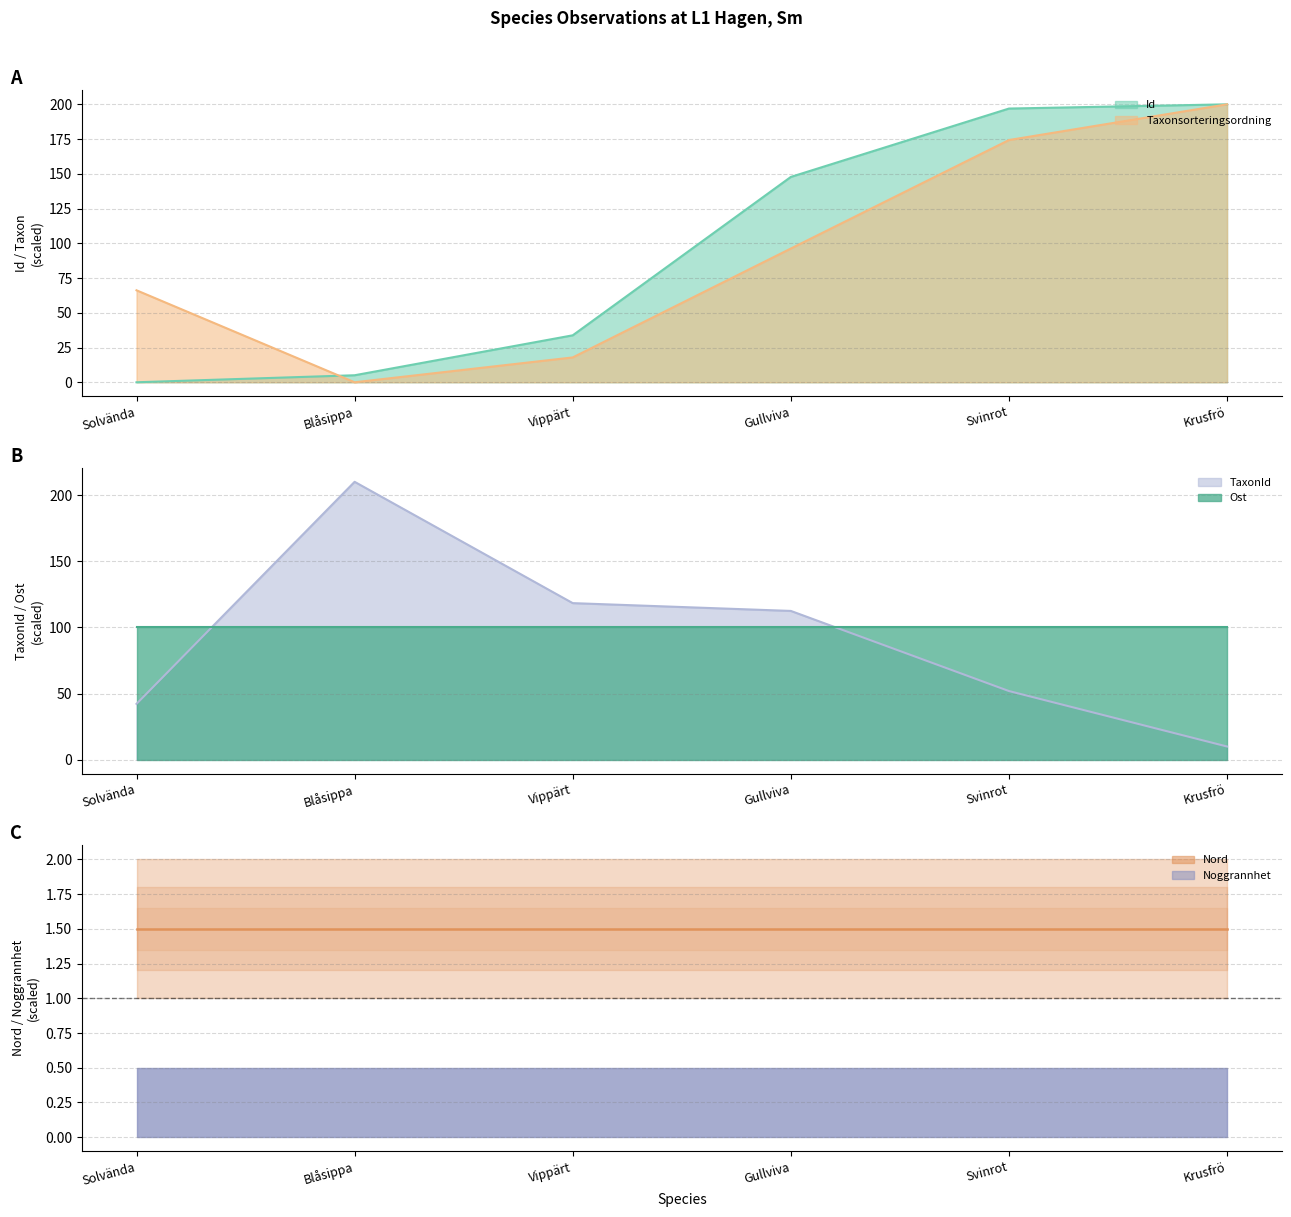

Between Gullviva and Krusfrö, which series saw the biggest shift?

Taxonsorteringsordning